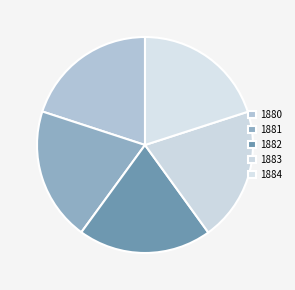

What is the smallest slice in the pie chart?

1880